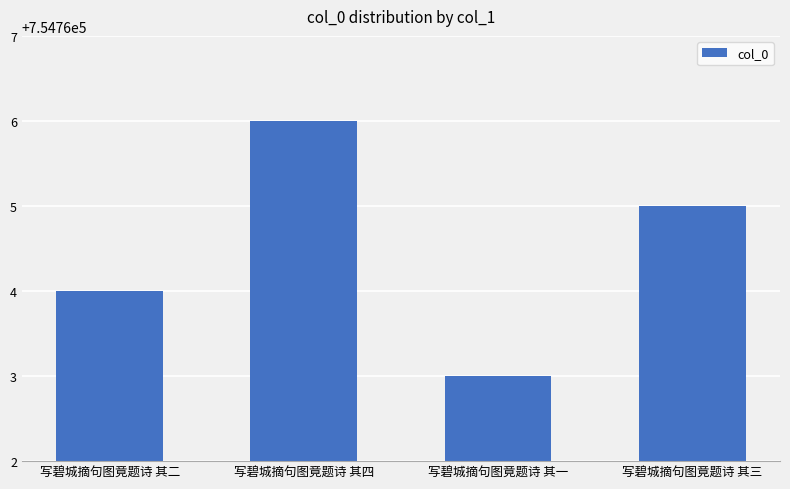

How many data points are less than 754765?

2